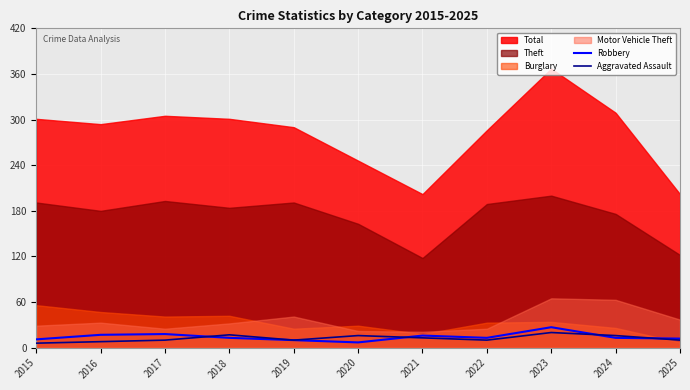

How many times do Aggravated Assault and Robbery cross each other?

4